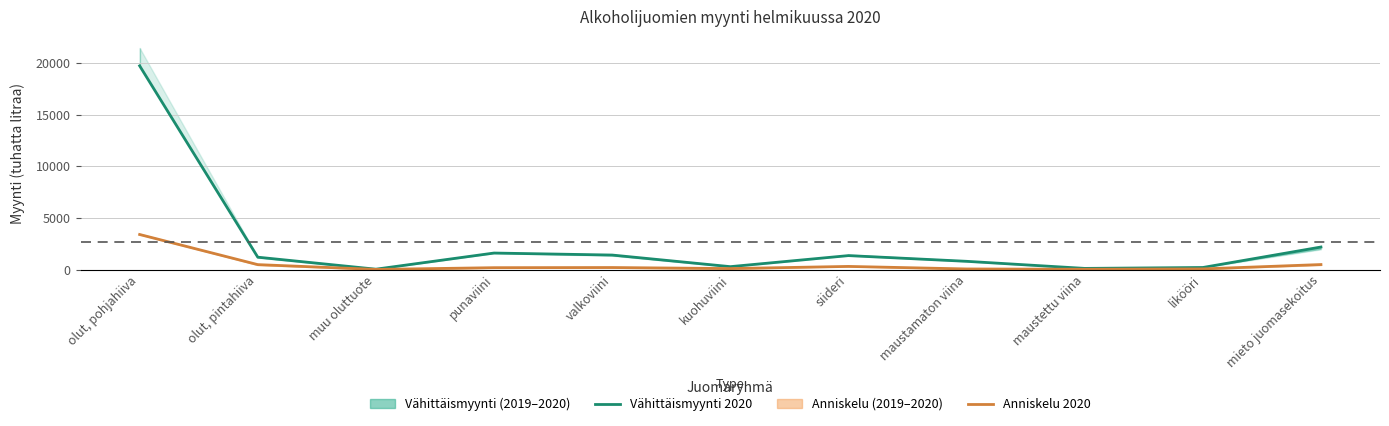

Which category has the highest value in the Vähittäismyynti 2020 series?

olut, pohjahiiva